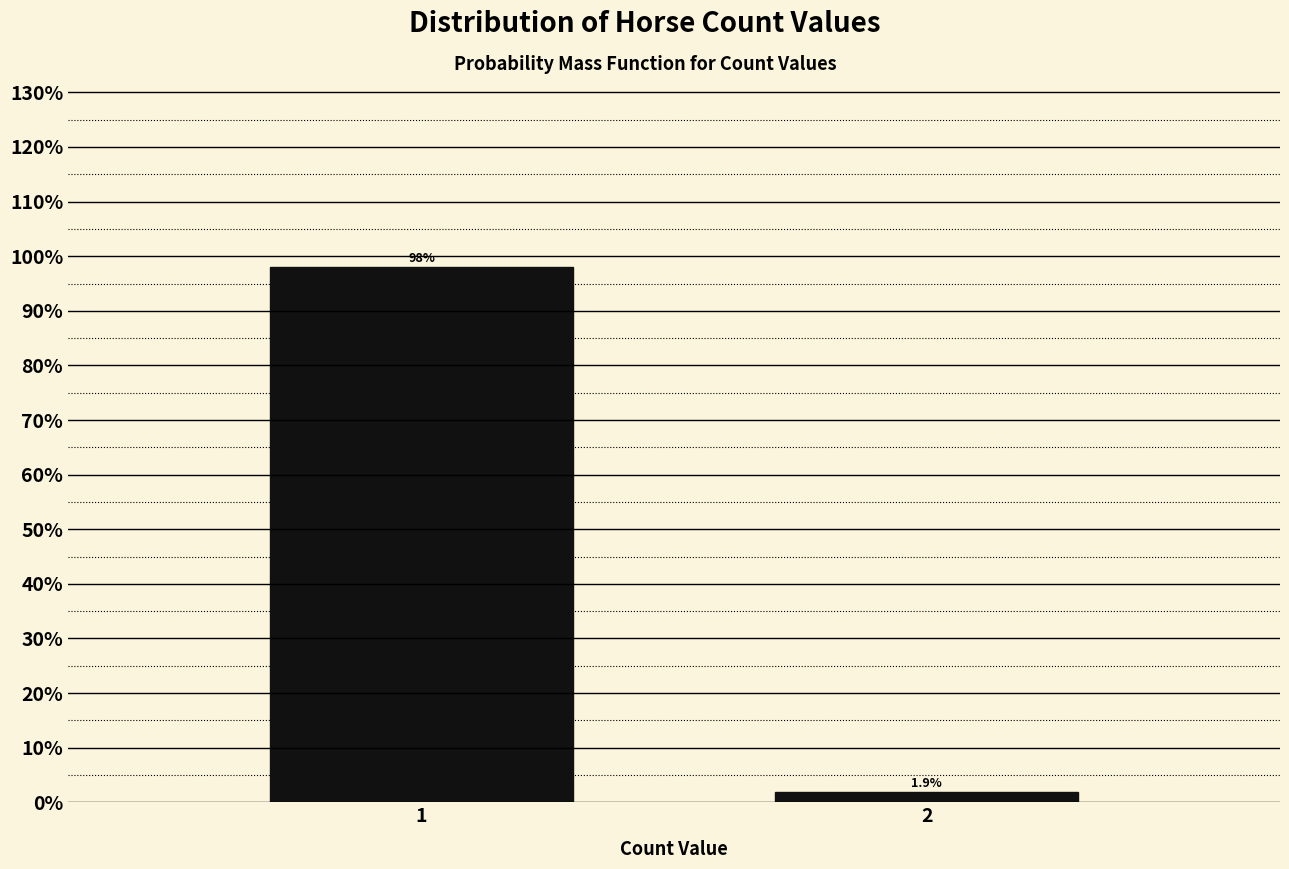

Reading left to right, extract all data points from this chart.

98.1	1.9